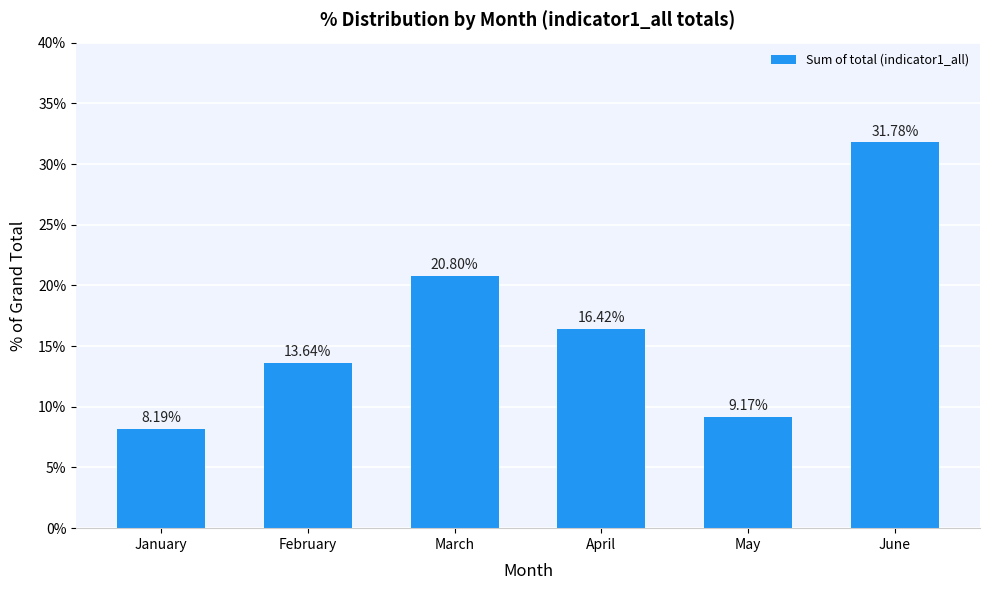

What is the value of the 4th bar from the left?

16.4